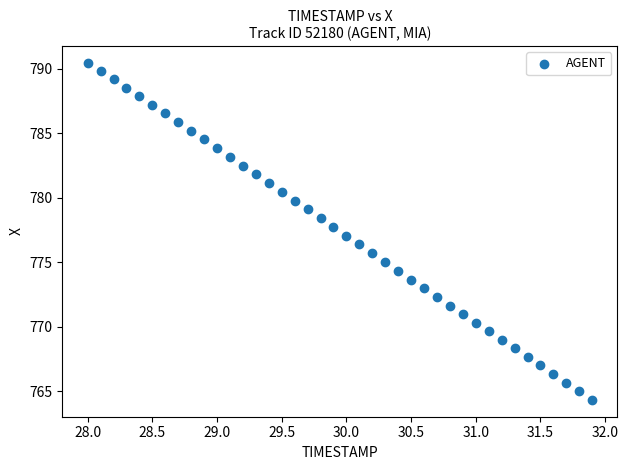

What is the range of Y values (max minus min)?

26.1